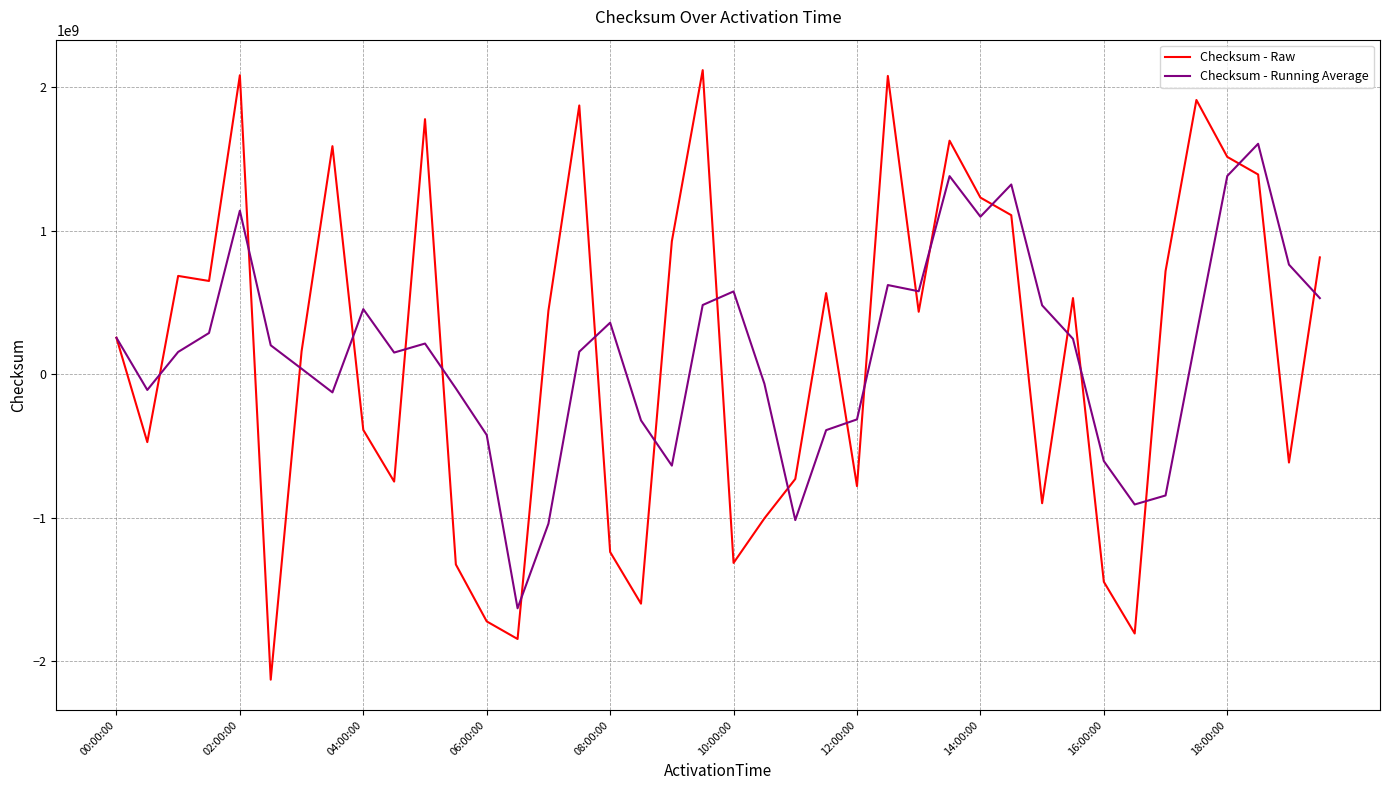

What is the lowest value of the Checksum - Running Average series?

-1631598282.0